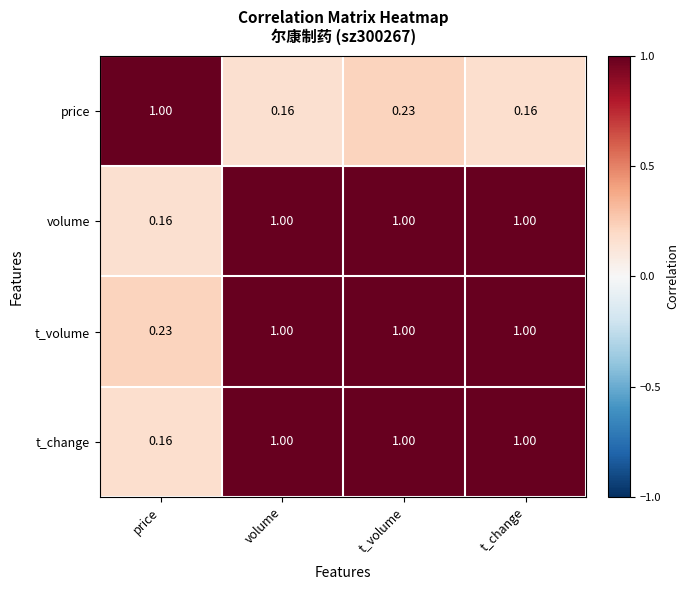

At which category is the sum across all series the highest?

t_volume